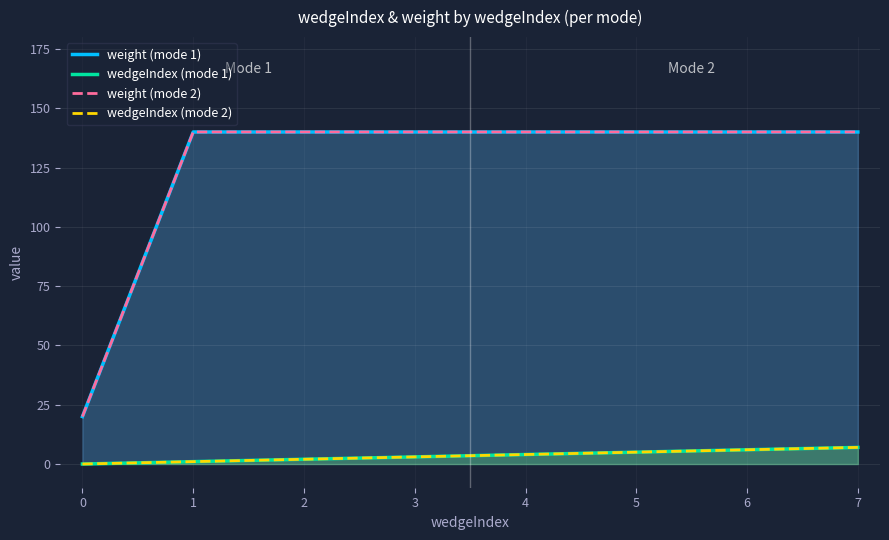

What is the value of the weight (mode 1) point at the 7th from the left?

140